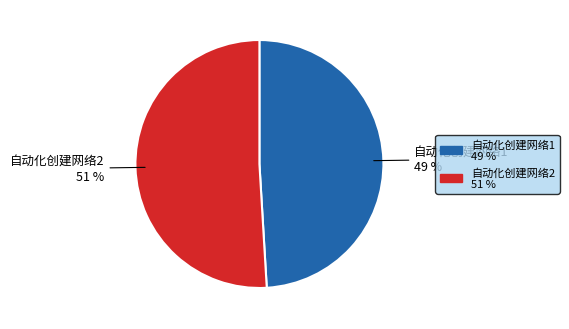

Approximately how many times larger is the value at 自动化创建网络1 compared to 自动化创建网络2?

1.0